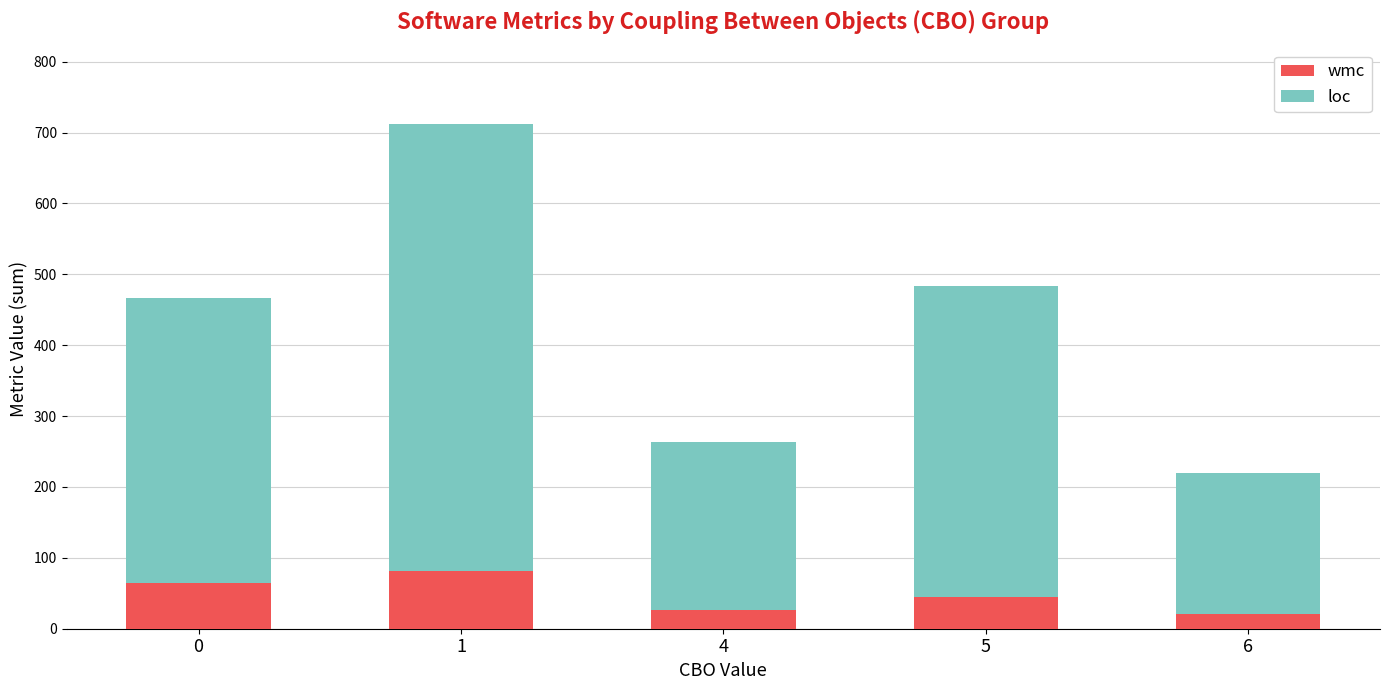

Reading left to right, transcribe the values for wmc.

0=65	1=82	4=26	5=45	6=21